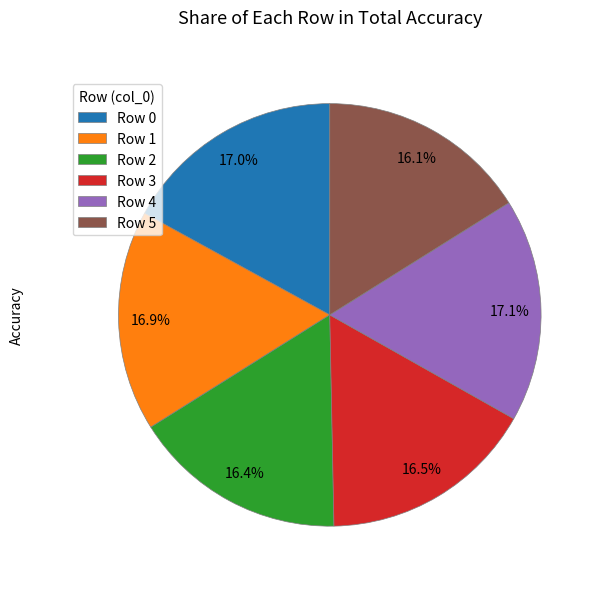

Is there any slice that represents more than half of the pie?

No